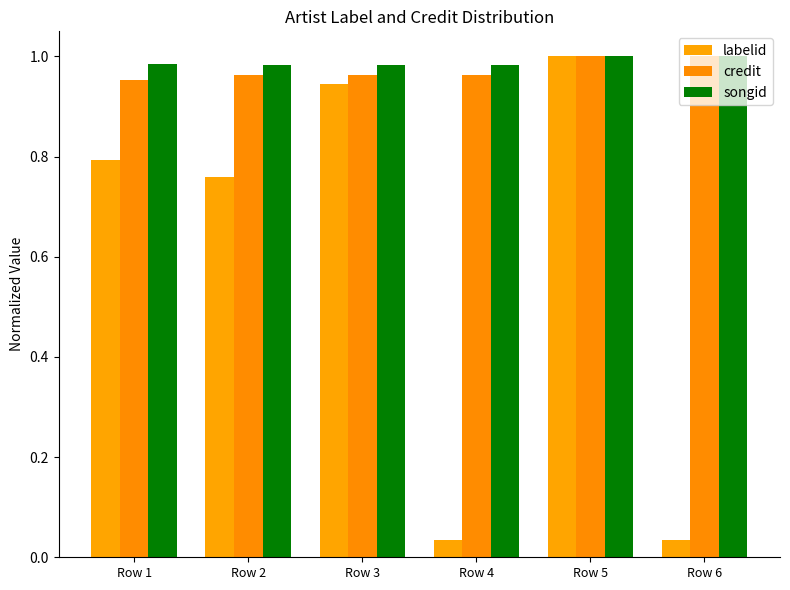

What is the maximum value shown in the chart?

1.0